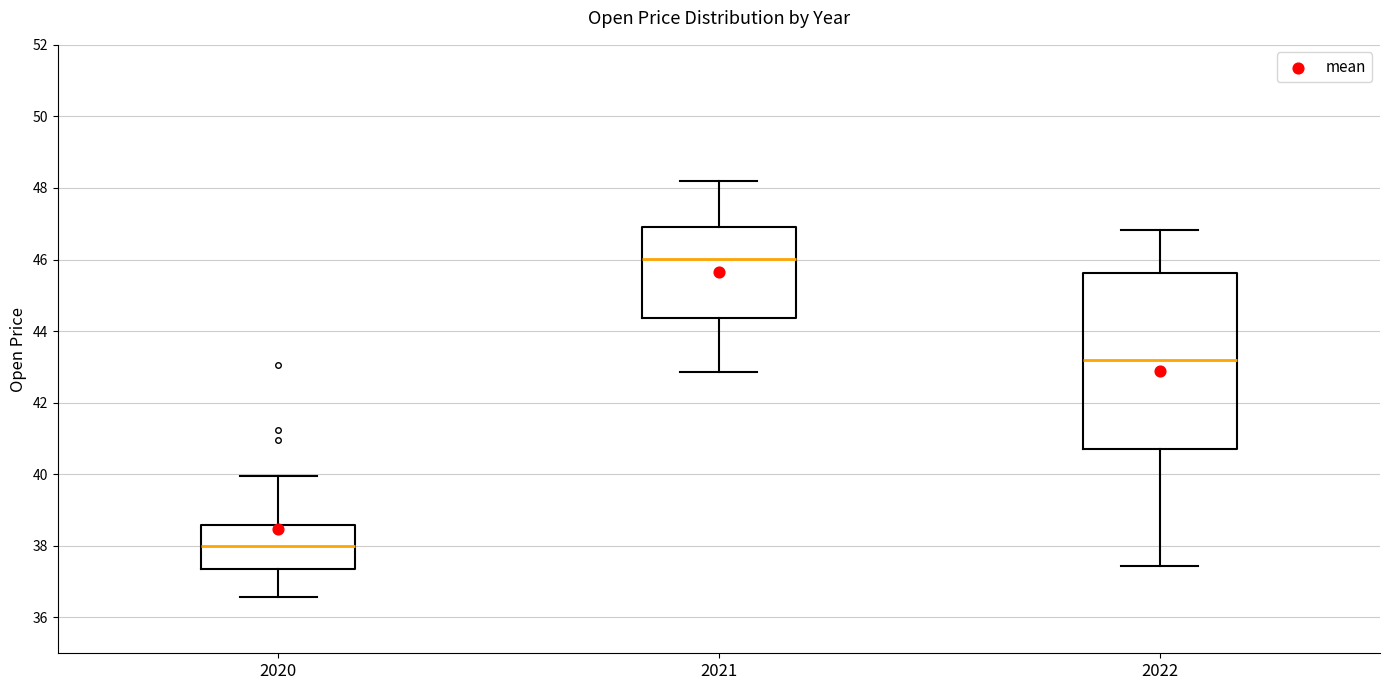

Comparing the boxes themselves (not the whiskers), which one is the tallest?

2022